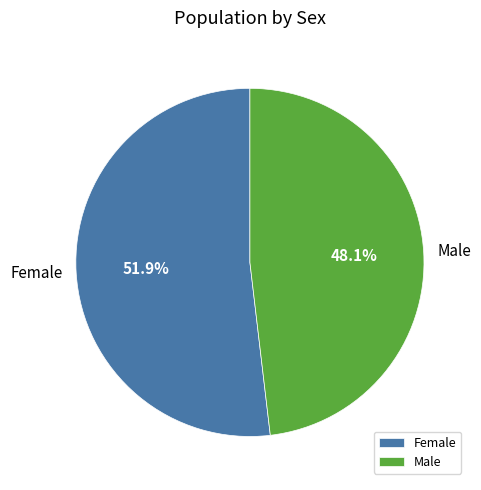

Is it true that Male is 34% of the pie?

False